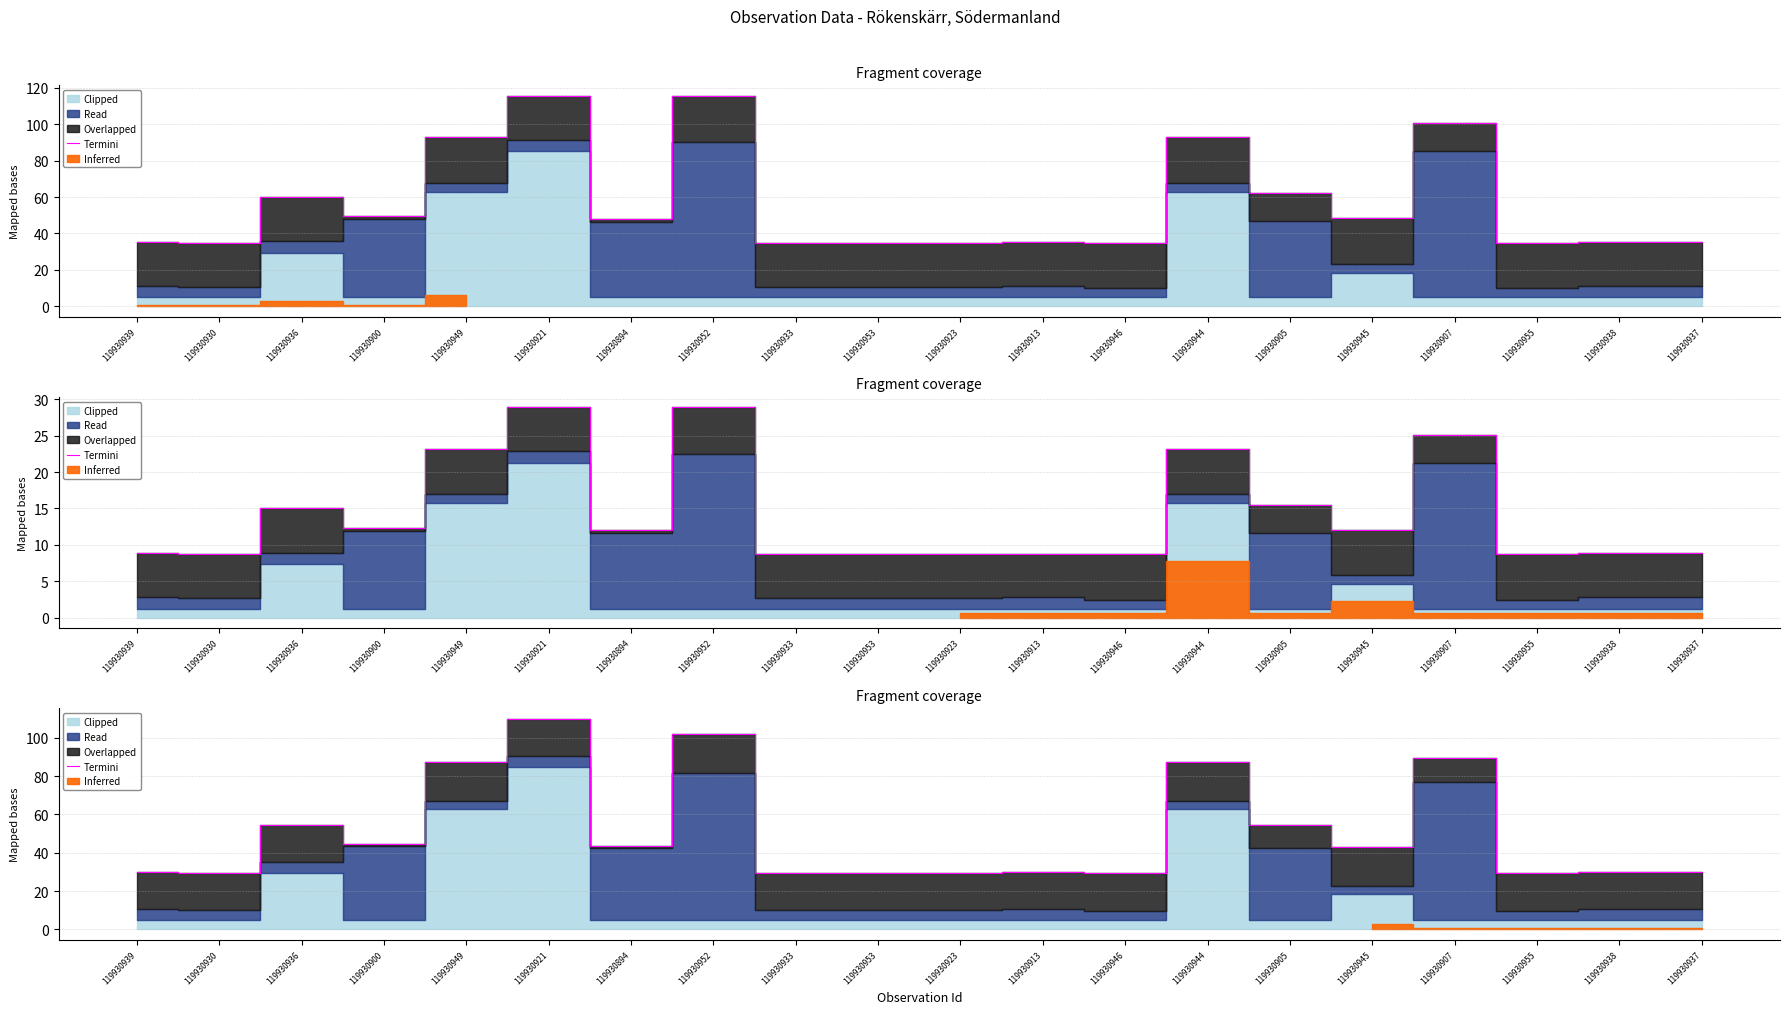

What is the approximate value at 119930921?

110.0